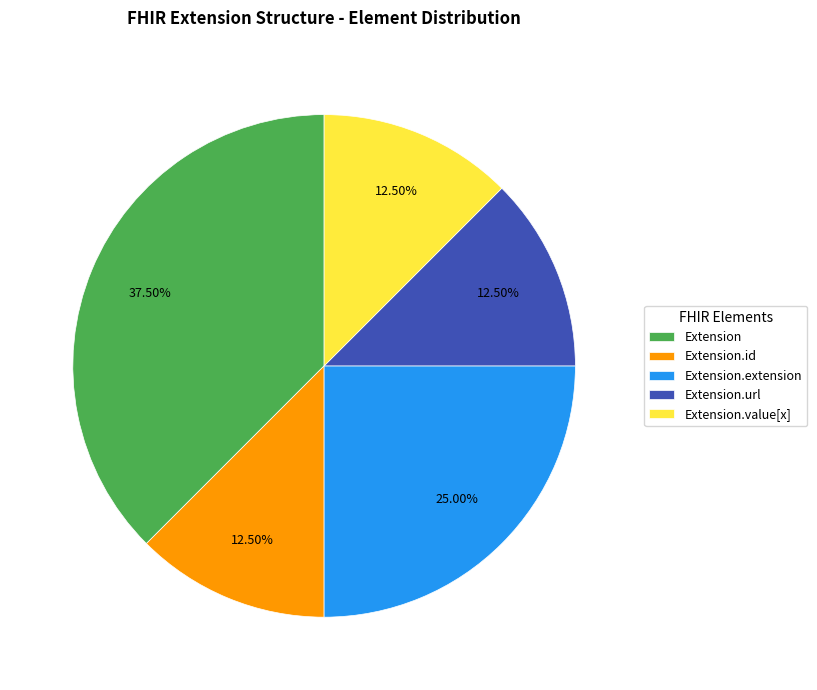

Combined, do Extension.value[x] and Extension.id account for over 50%?

No